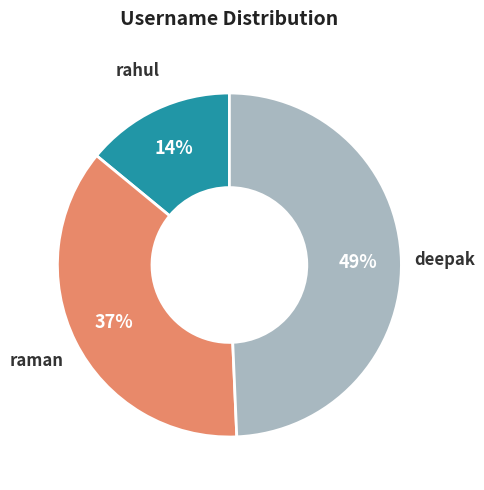

Is rahul the majority of the pie?

No